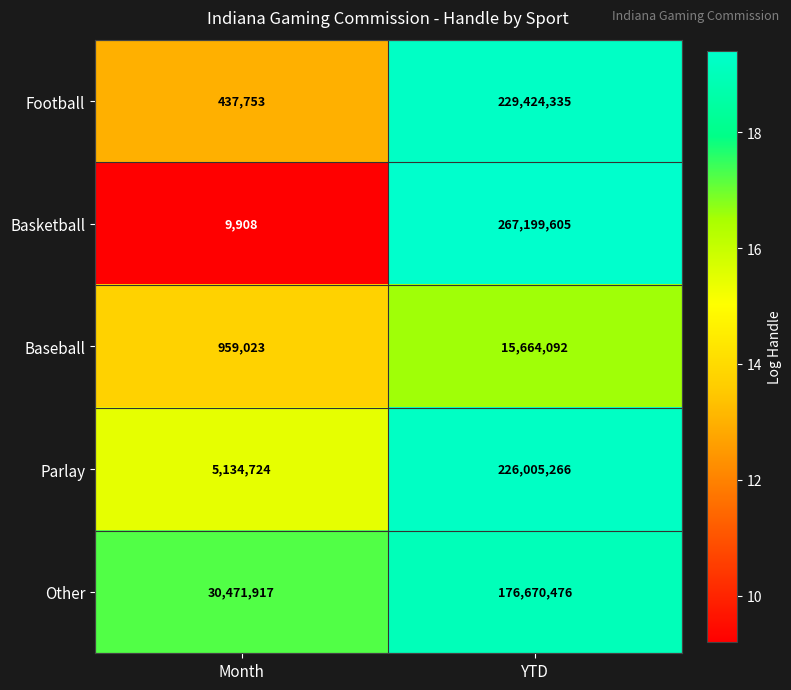

At which category does the chart reach its minimum across all series?

Month